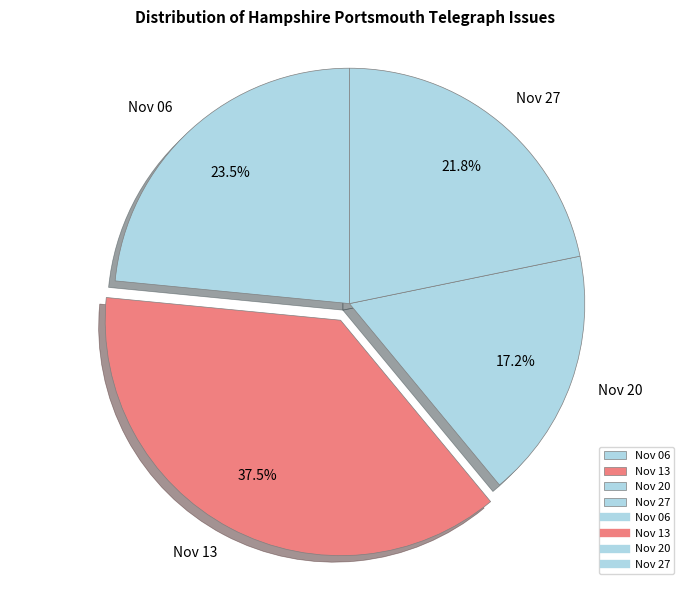

What percentage is NOT represented by Nov 06?

76.5%